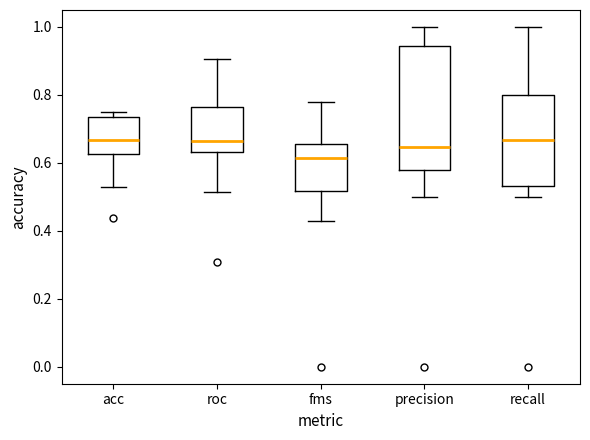

Comparing the boxes themselves (not the whiskers), which one is the tallest?

precision